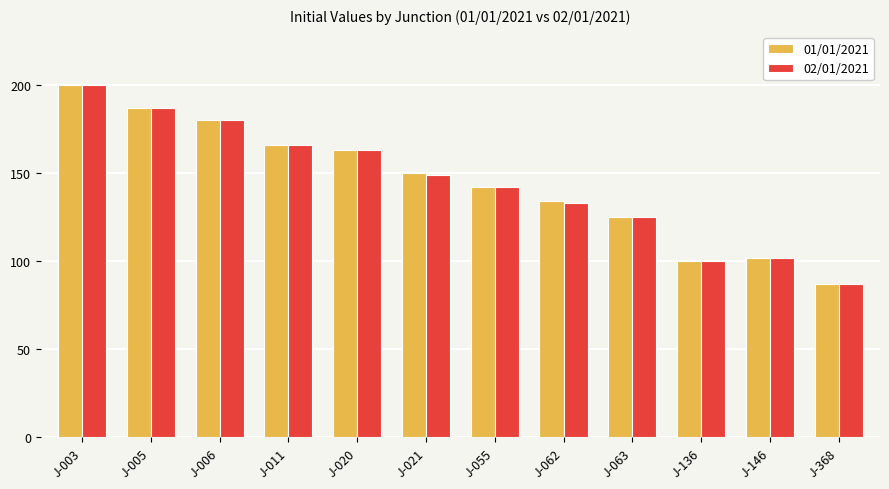

At how many categories does at least one series exceed 119?

9